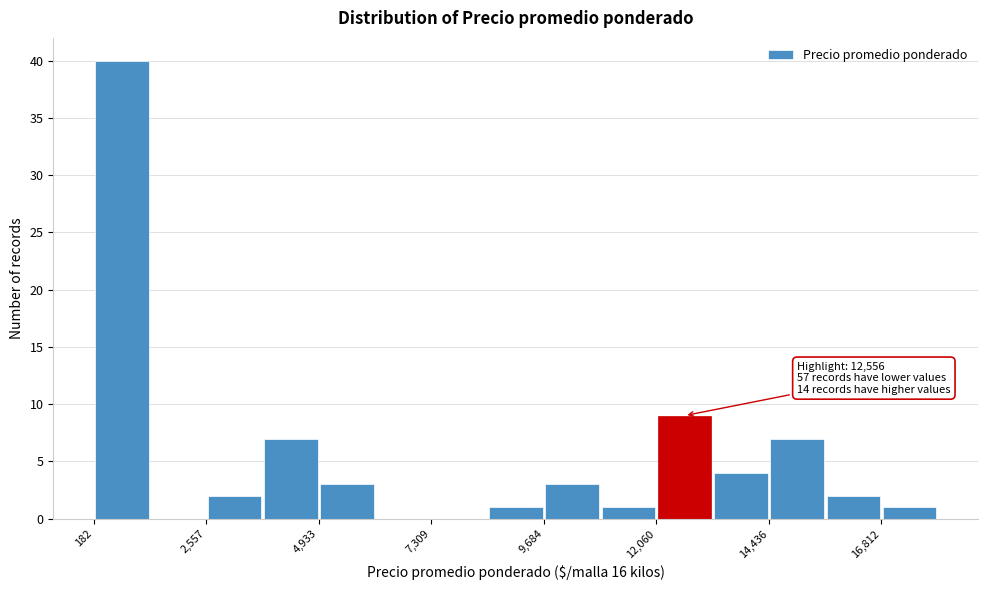

Read against the x-axis, roughly where is the centre of the tallest bar?

1000